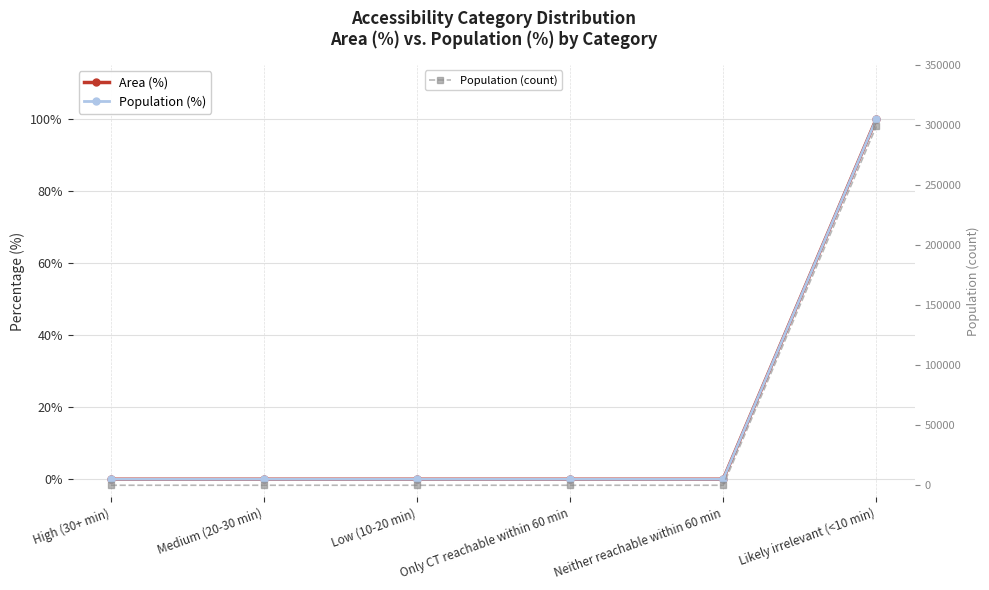

Is this an area chart (filled region under the line)?

No